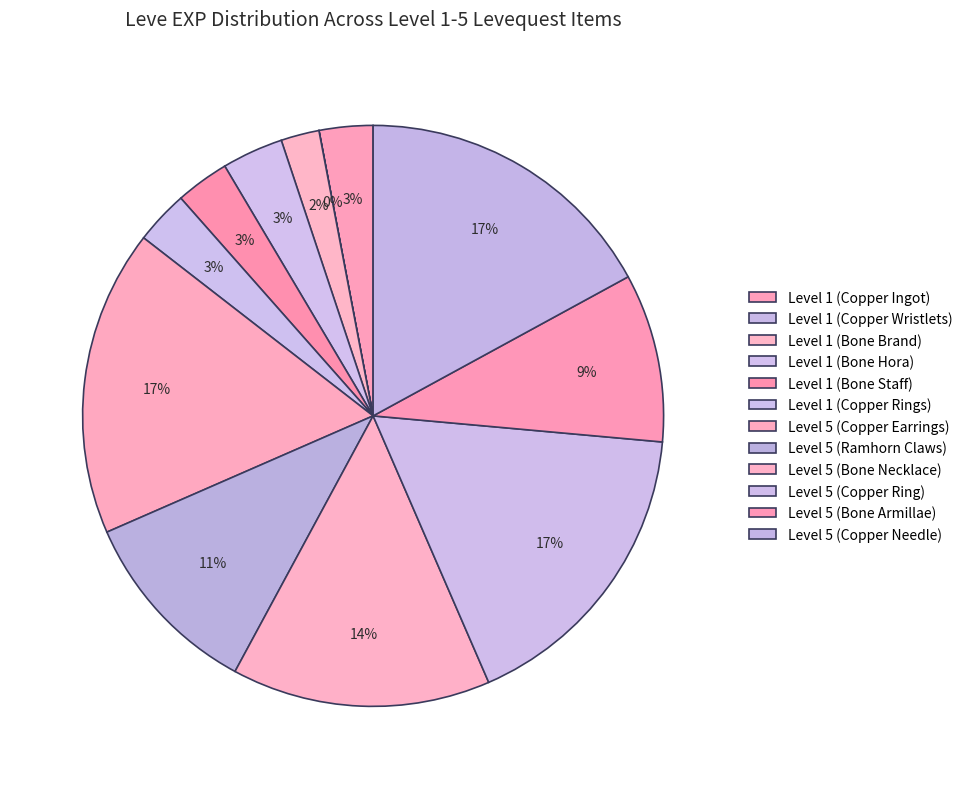

How many slices are in this pie chart?

12